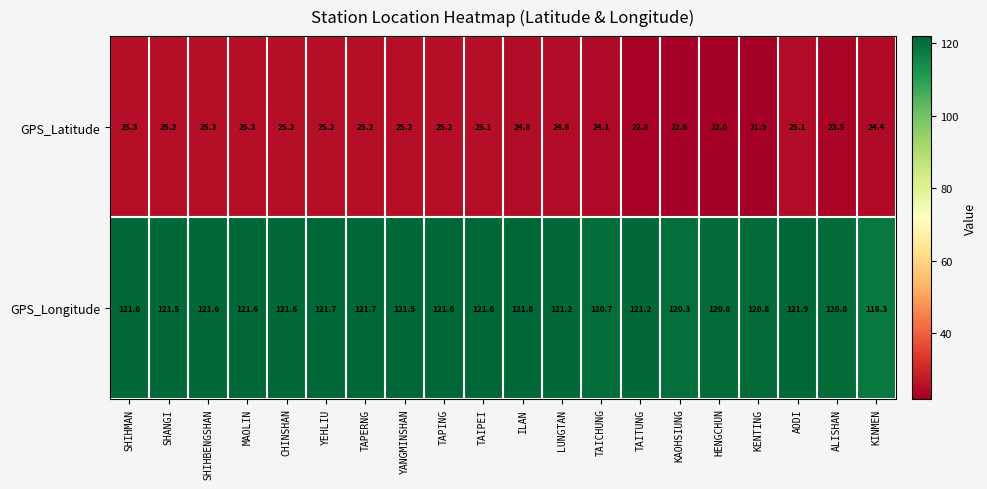

Where is GPS_Latitude nearest to the value 23?

TAITUNG